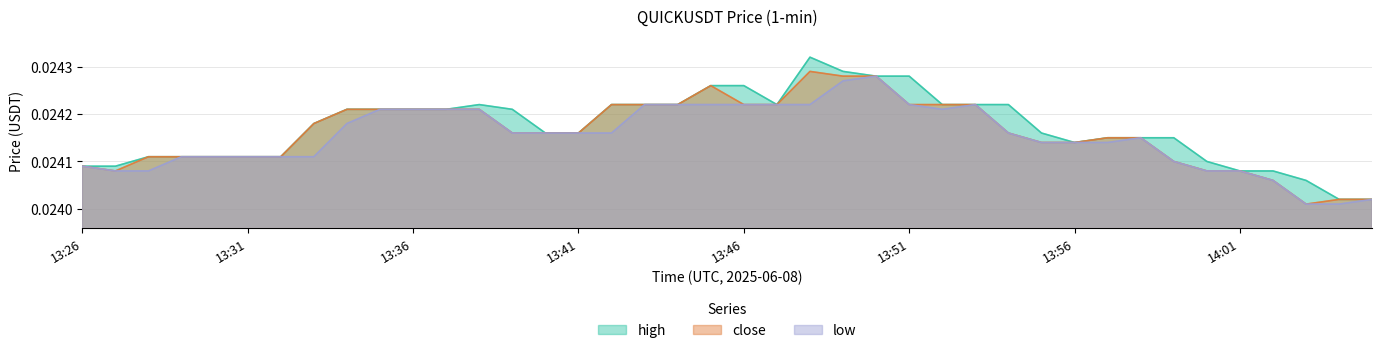

What is the total value across all series at 13:59?

0.1